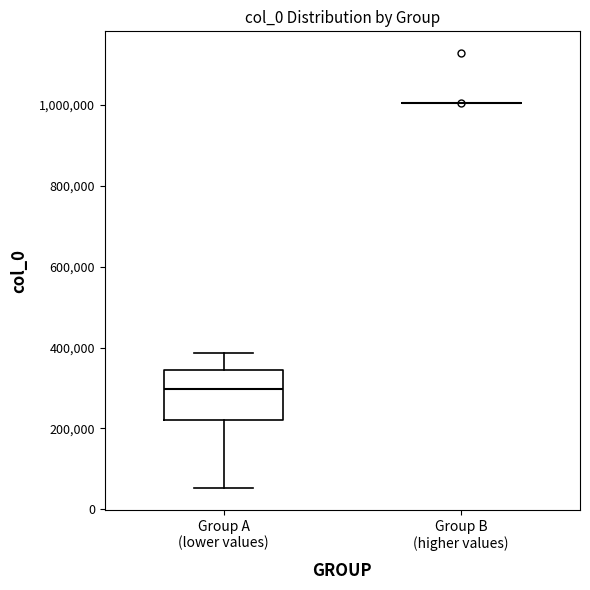

Reading left to right, transcribe this box plot: for each box, give where its median line is, the range the box spans, and where its two whiskers end, as read against the y-axis. The values are not printed on the chart, so give them approximately, as read against the axis.

Group A (lower values): median 300000, box 220000 to 340000, whiskers 60000 to 380000
Group B (higher values): box collapsed to a line at 1000000, whiskers 1000000 to 1000000